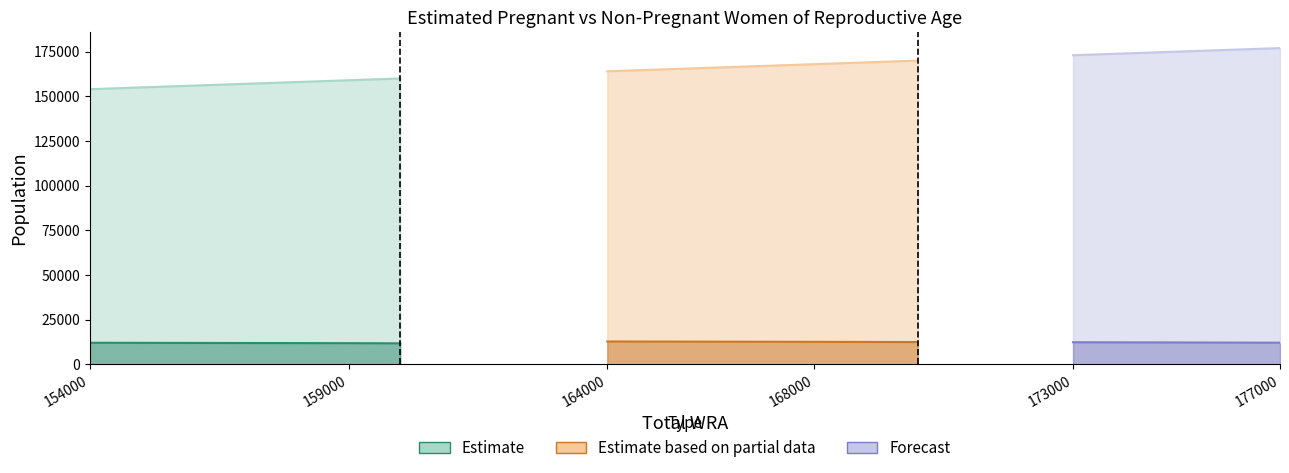

Which has a higher value, 154000 or 159000?

154000